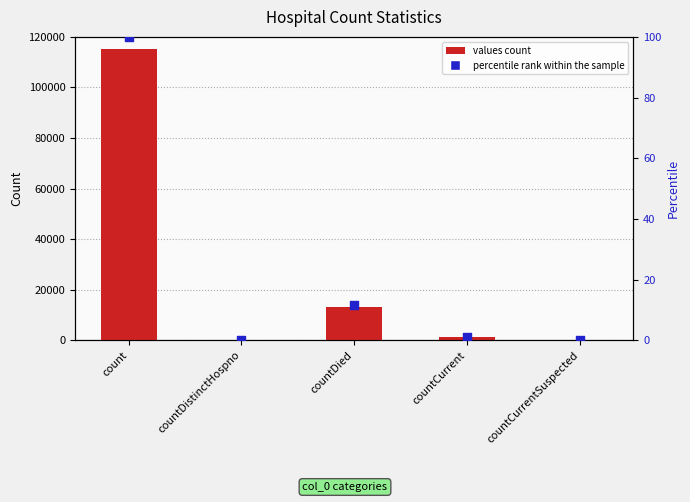

Which series reaches the maximum Y coordinate?

values